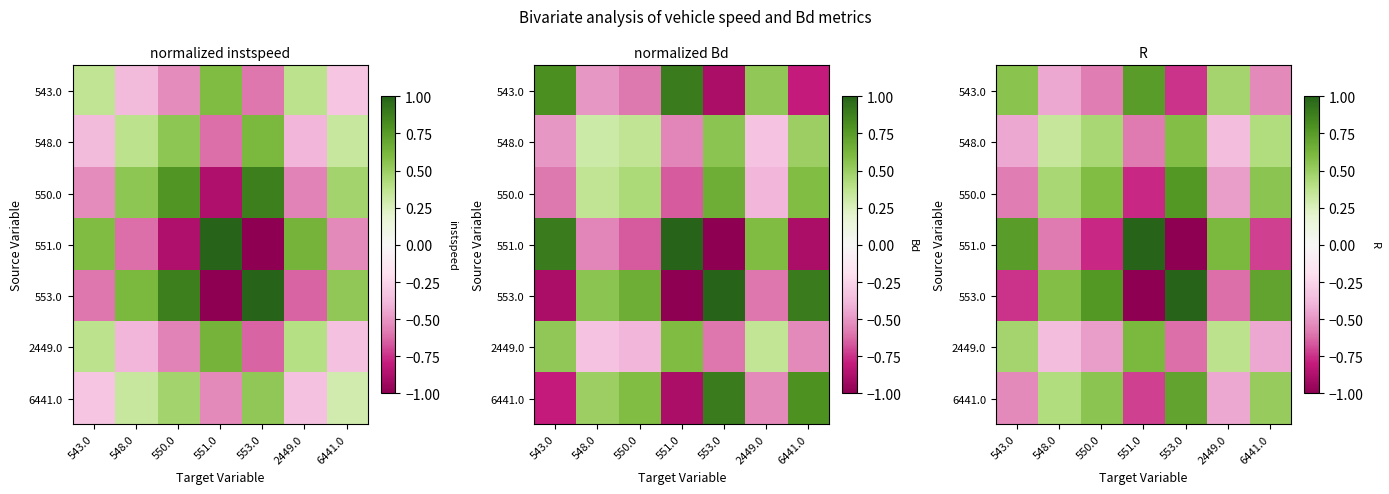

At how many categories does at least one series exceed 0?

7